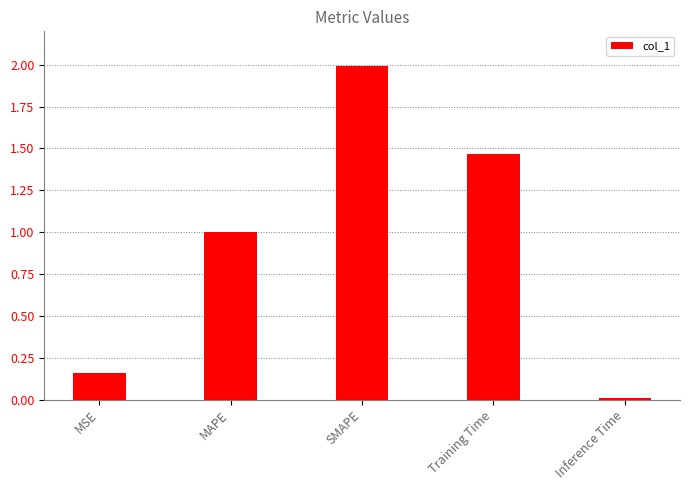

Rank the categories by value from highest to lowest.

SMAPE, Training Time, MAPE, MSE, Inference Time